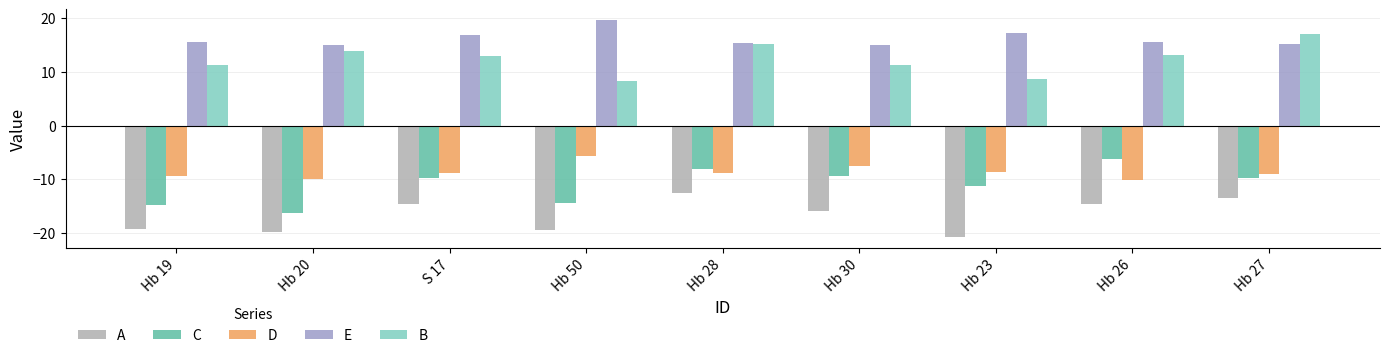

What is the difference between the B values at Hb 26 and Hb 19?

2.0